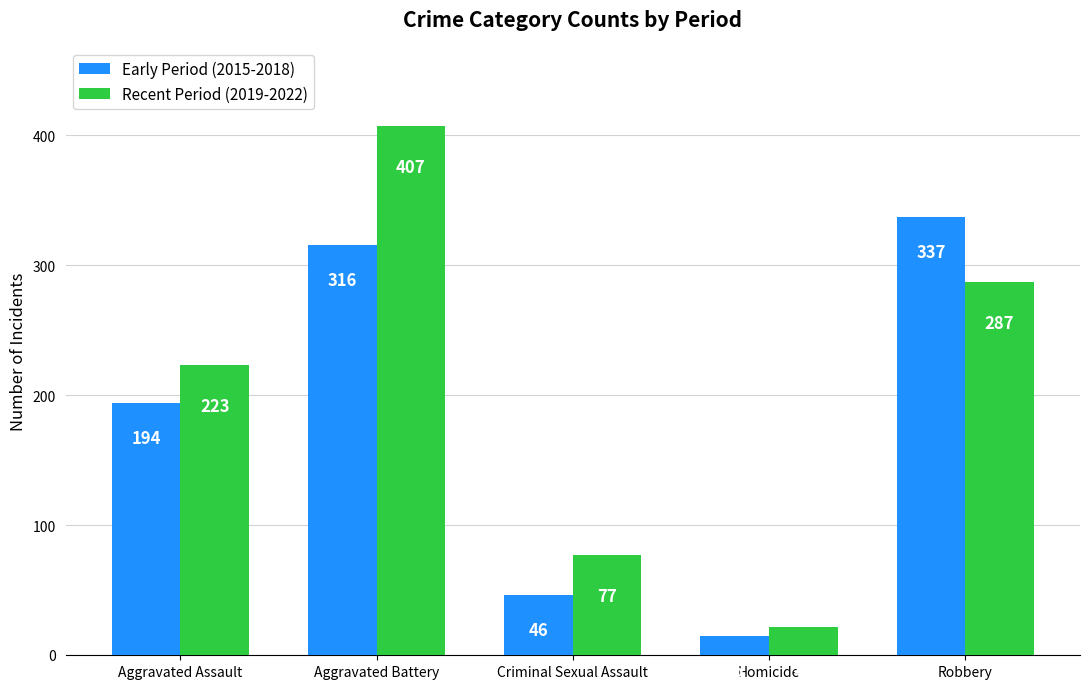

What is the minimum value shown in the chart?

15